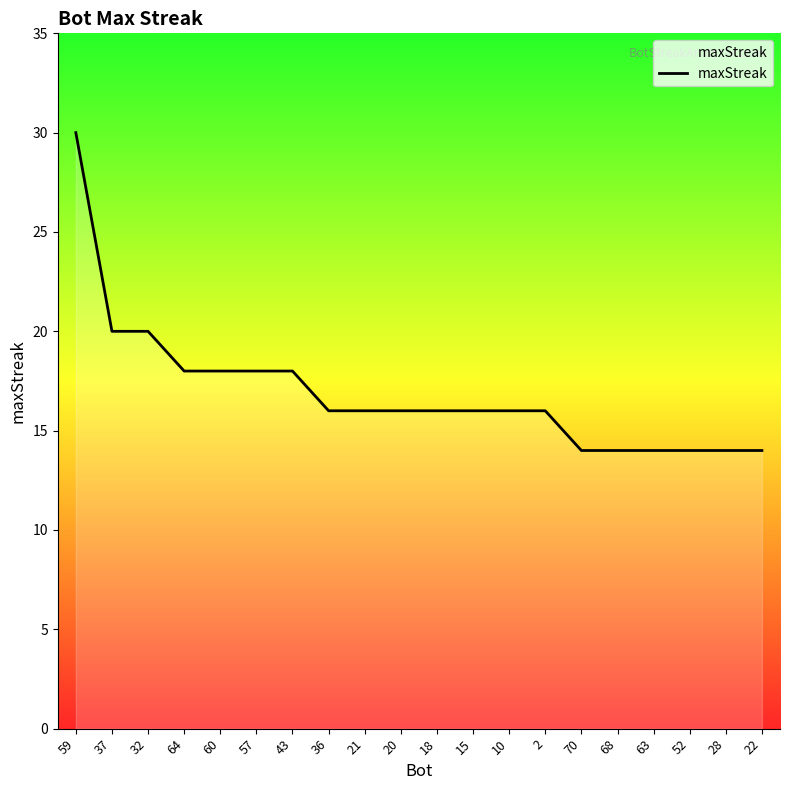

Where does the data first go above 16?

59